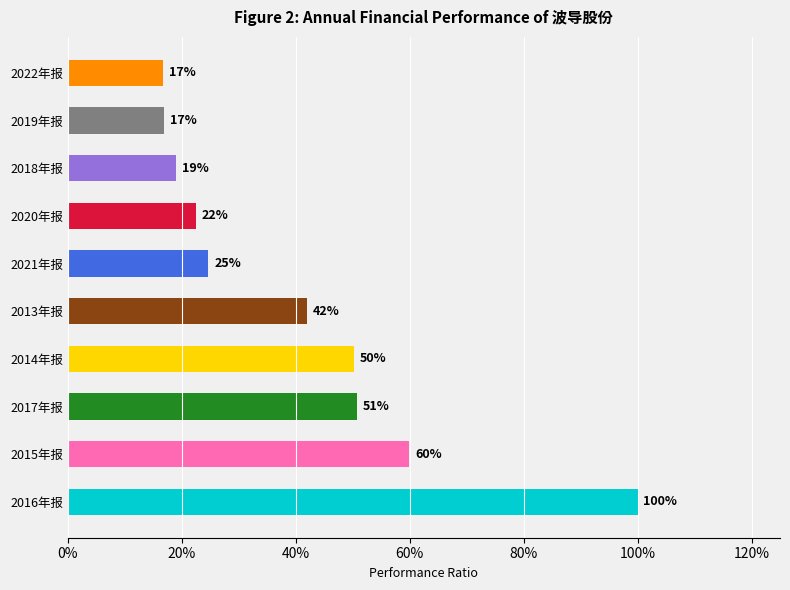

What is the difference between the maximum and minimum values?

83.2